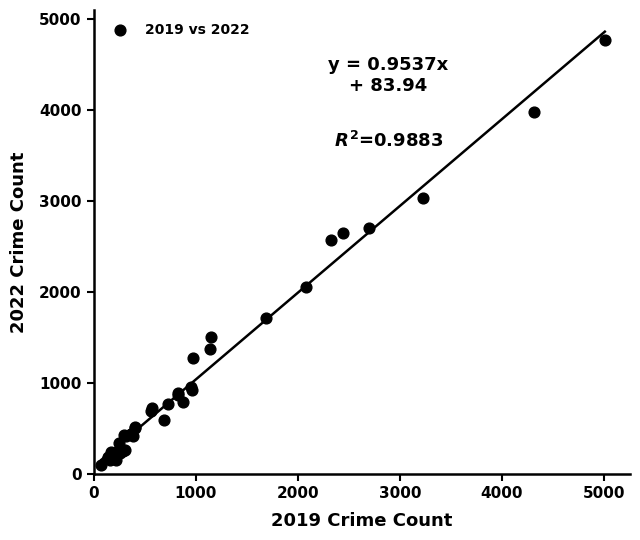

What Y value in the scatter plot is closest to 2431?

2566